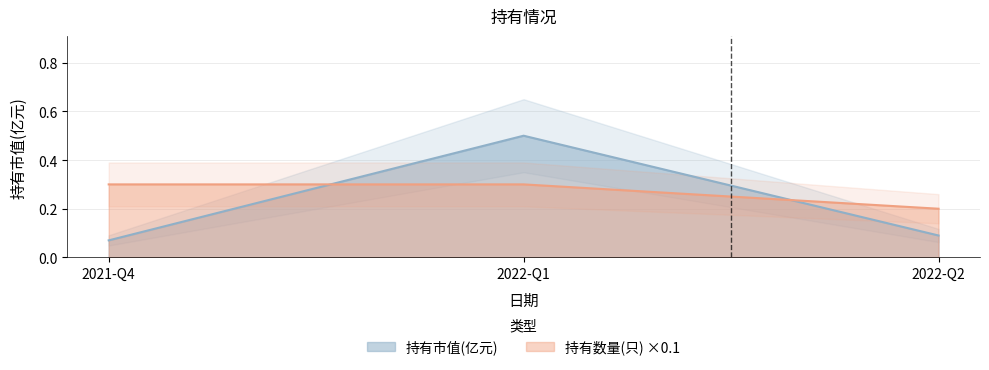

Rank the series at 2022-Q1 from highest to lowest value.

持有市值(亿元), 持有数量(只)